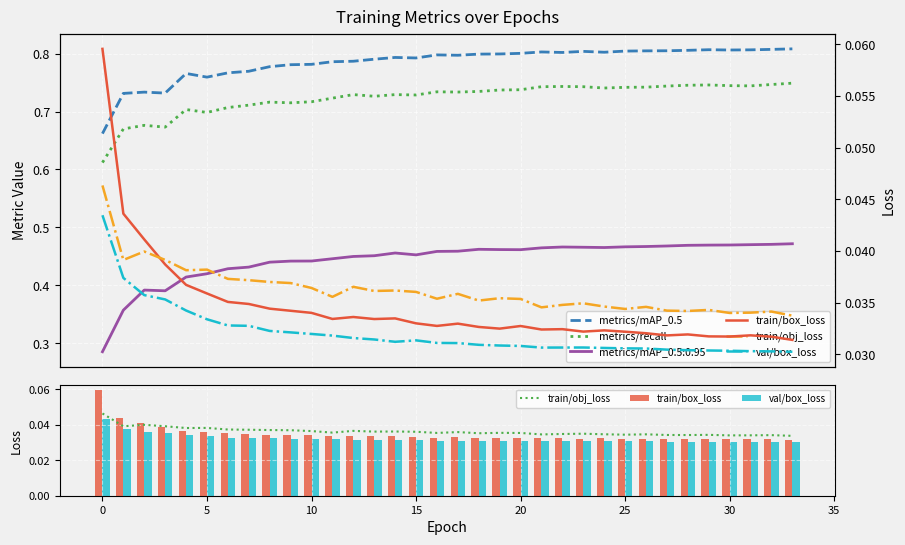

What is the difference between the metrics/recall values at 5 and 28?

0.1